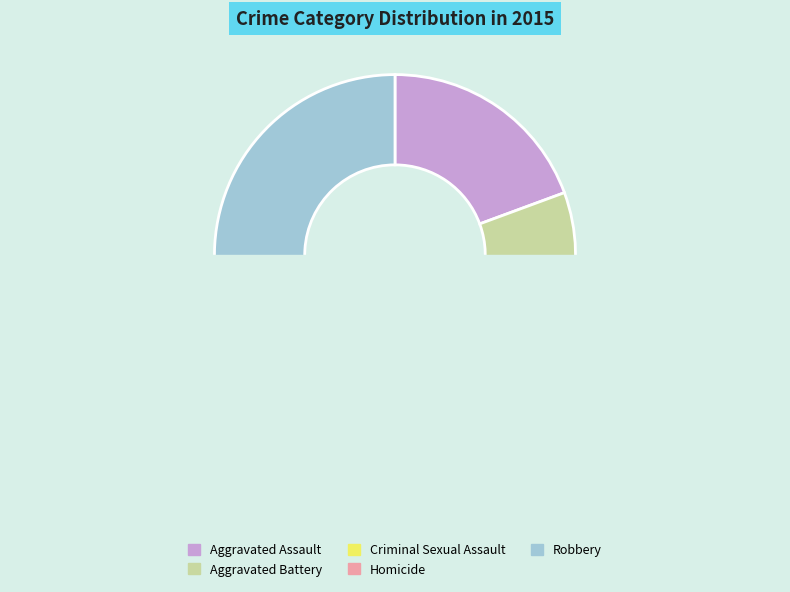

Which has a higher value, Robbery or Aggravated Battery?

Robbery